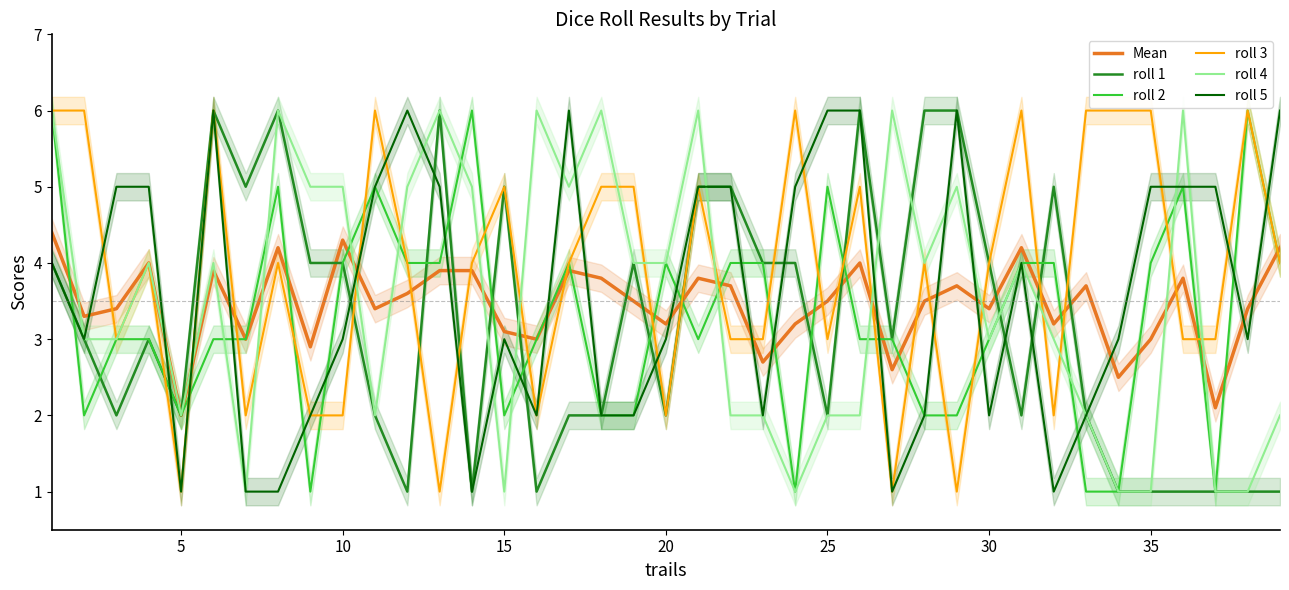

Rank the series by their maximum value, from lowest to highest.

Mean, roll 1, roll 2, roll 3, roll 4, roll 5